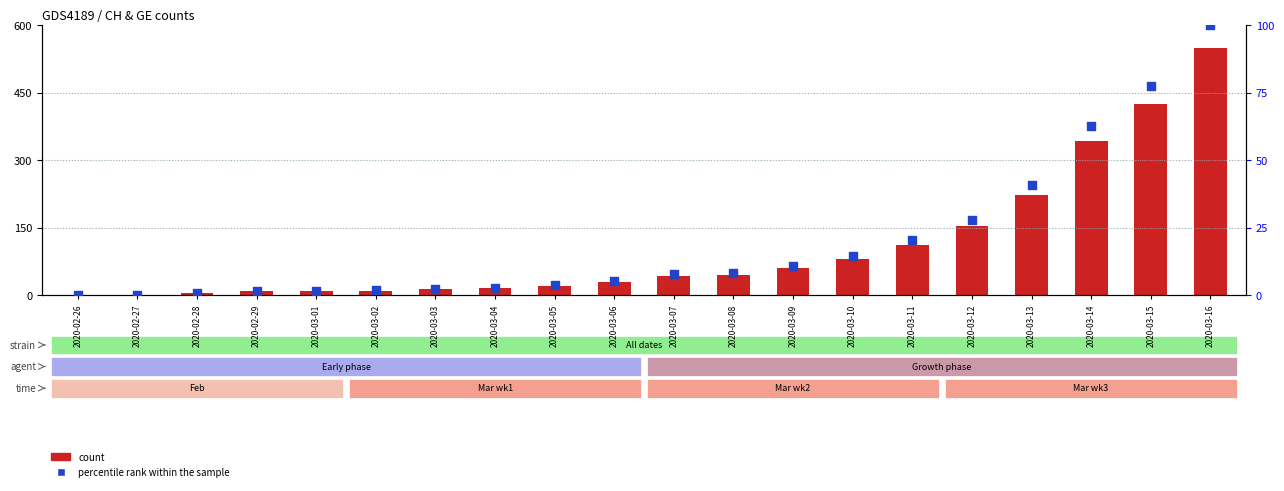

At how many categories does at least one series exceed 125?

5